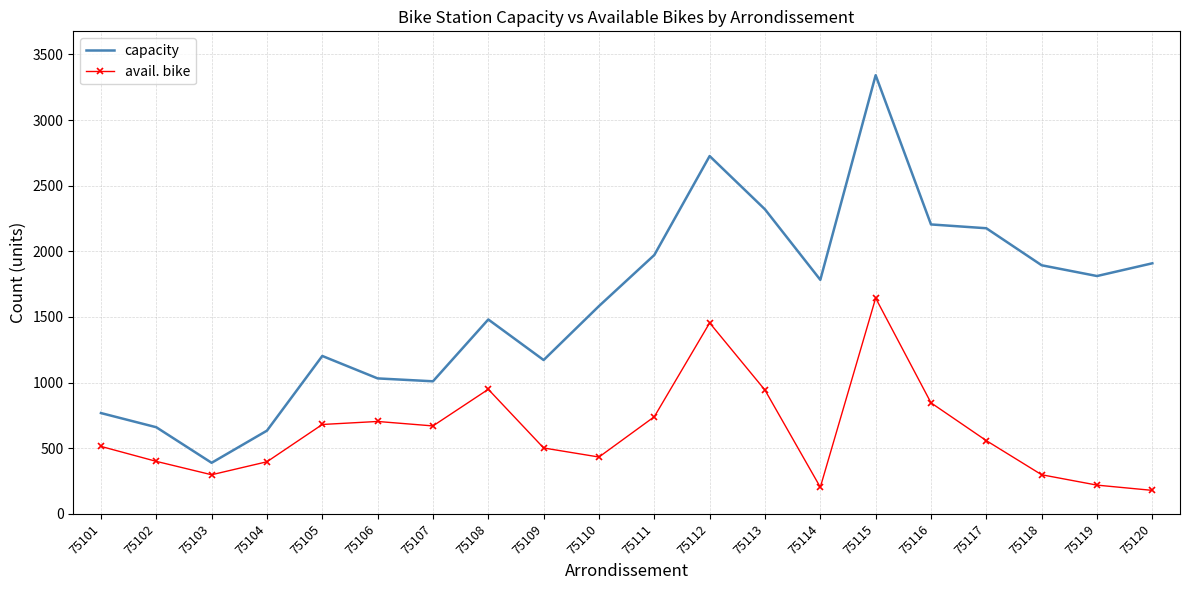

True or false: capacity has a value of 1172 at 75109.

True